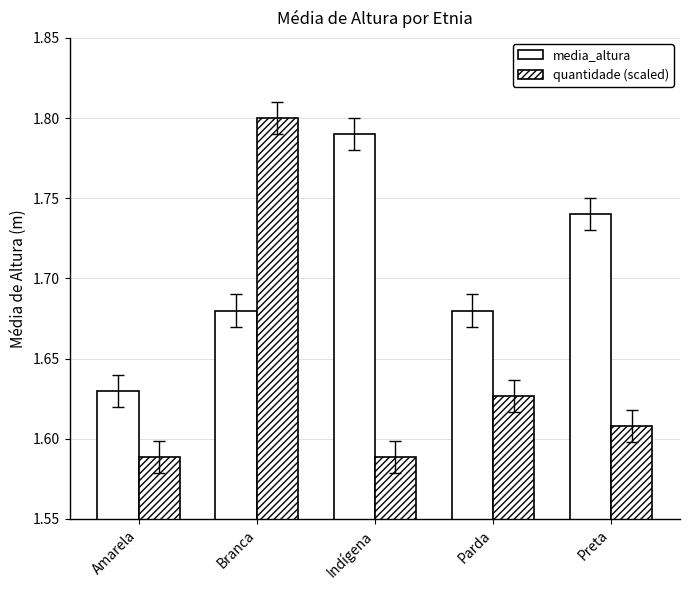

How many groups of bars are there?

5